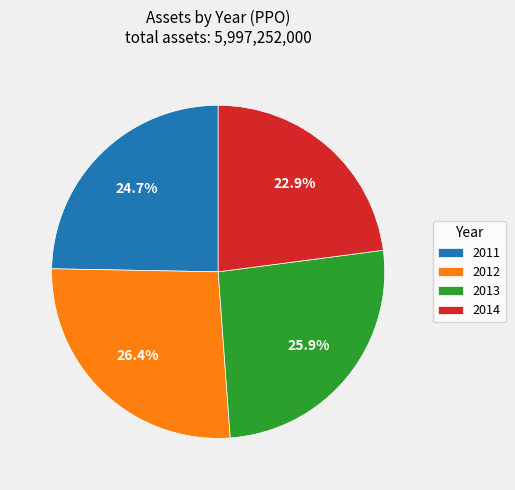

Is there a majority slice in this chart?

No